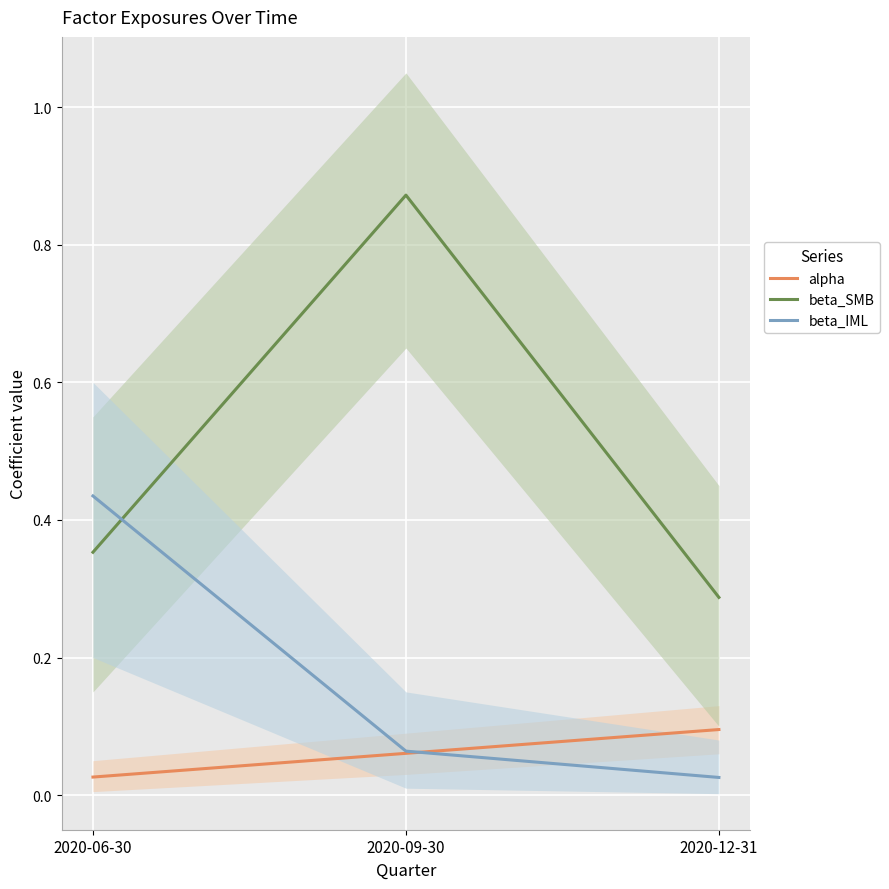

What is the total value across all series at 2020-06-30?

0.8